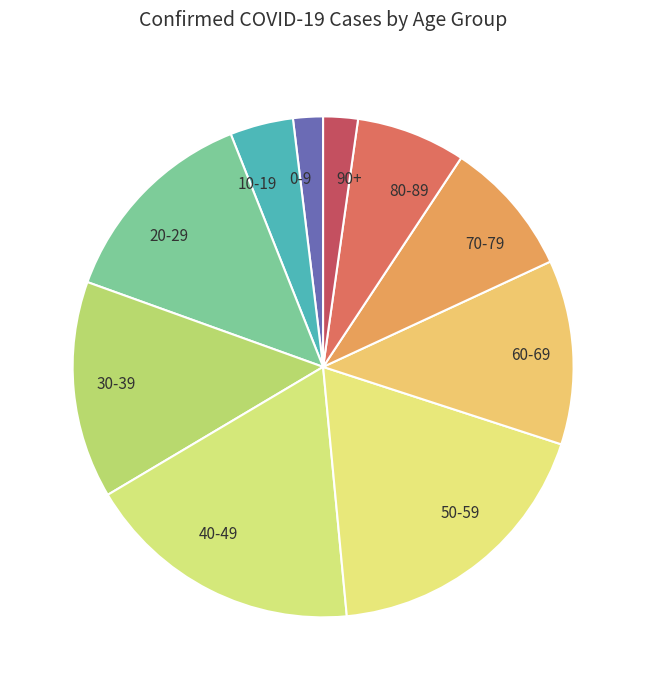

Is it true that 0-9 is 2% of the pie?

True